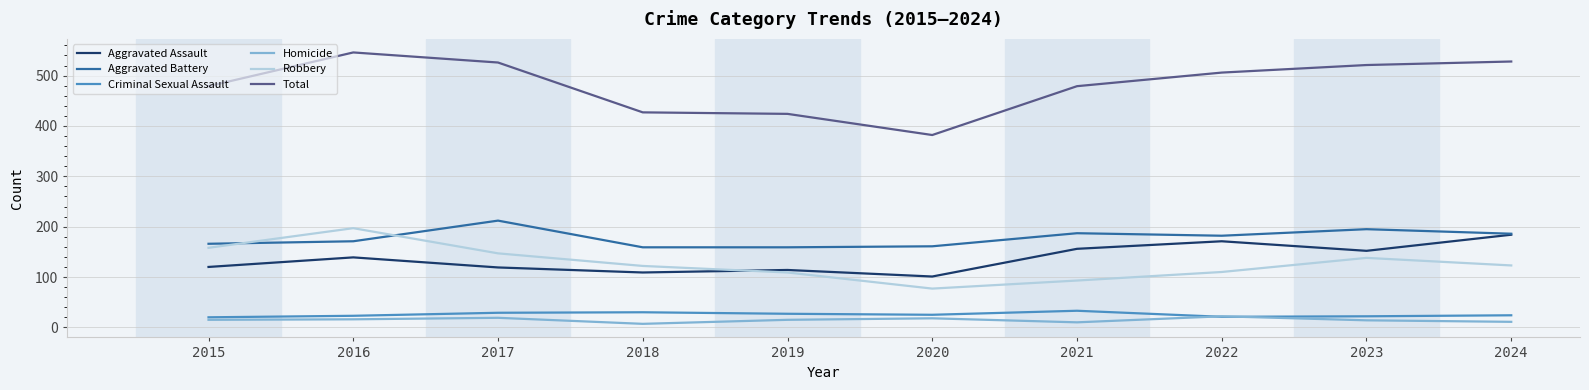

Is the value of Total at 2015 greater than the value of Criminal Sexual Assault at 2020?

Yes